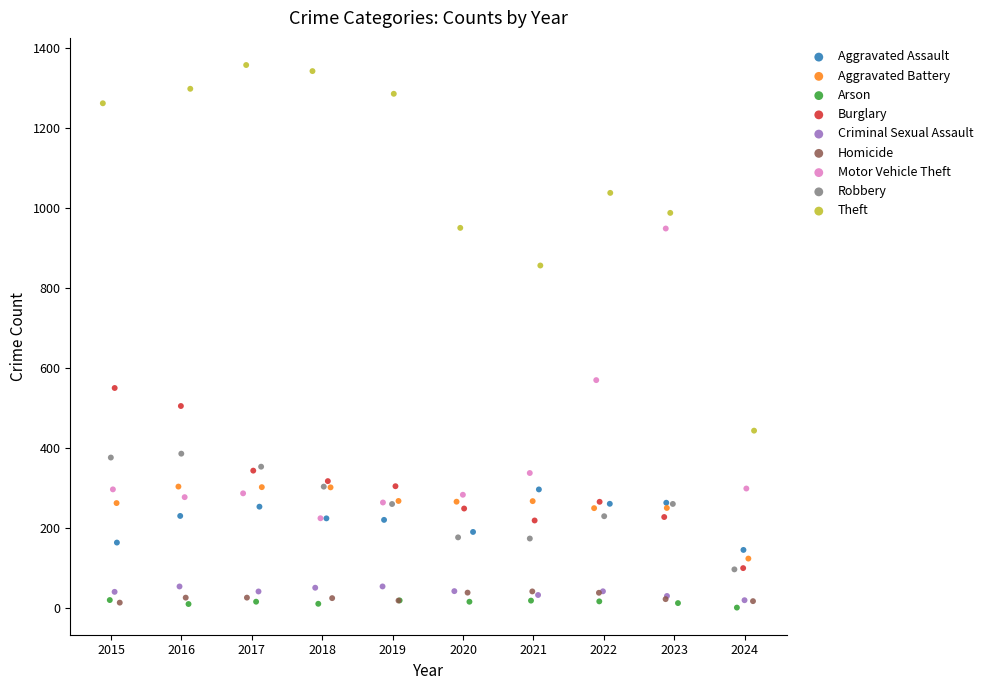

Which series has the widest spread of Y values?

Theft